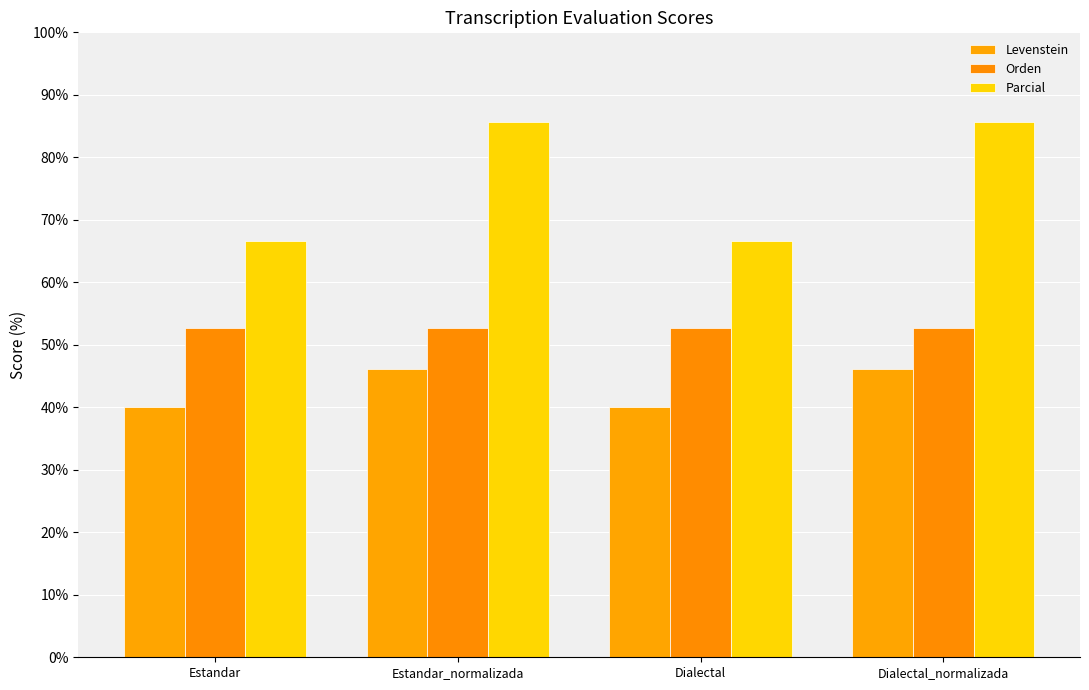

Reading left to right, transcribe all the data shown in this chart.

Levenstein: 40.0	46.2	40.0	46.2
Orden: 52.6	52.6	52.6	52.6
Parcial: 66.7	85.7	66.7	85.7